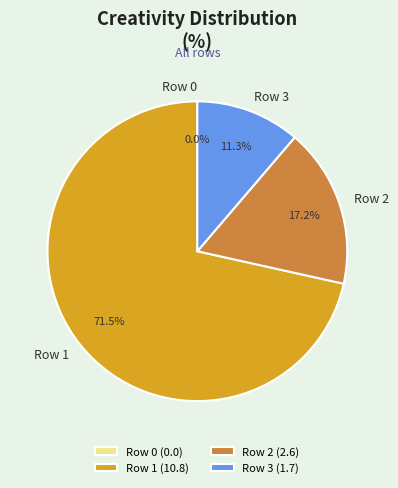

Which slice is the largest?

Row 1